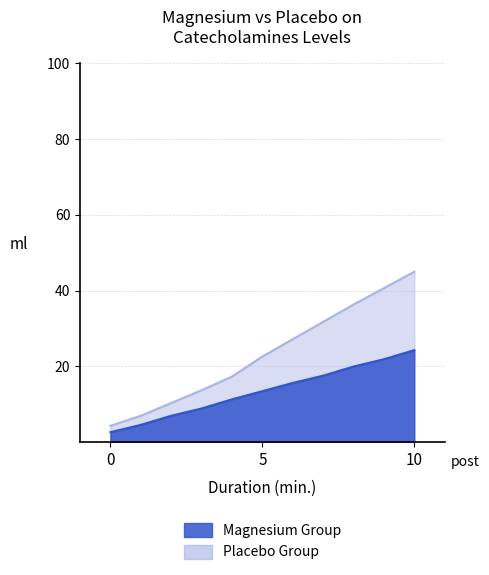

Reading left to right, list all the values displayed in this chart.

Magnesium Group: 2.6	4.6	7.0	8.9	11.3	13.5	15.6	17.6	20.0	21.9	24.3
Placebo Group: 4.3	7.0	10.3	13.7	17.3	22.6	27.2	31.8	36.3	40.7	45.0